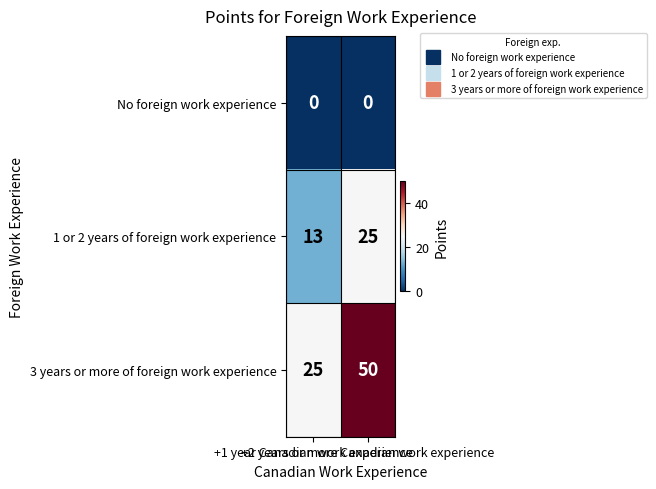

What is the difference between the maximum and minimum values in the 1 or 2 years of foreign work experience series?

12